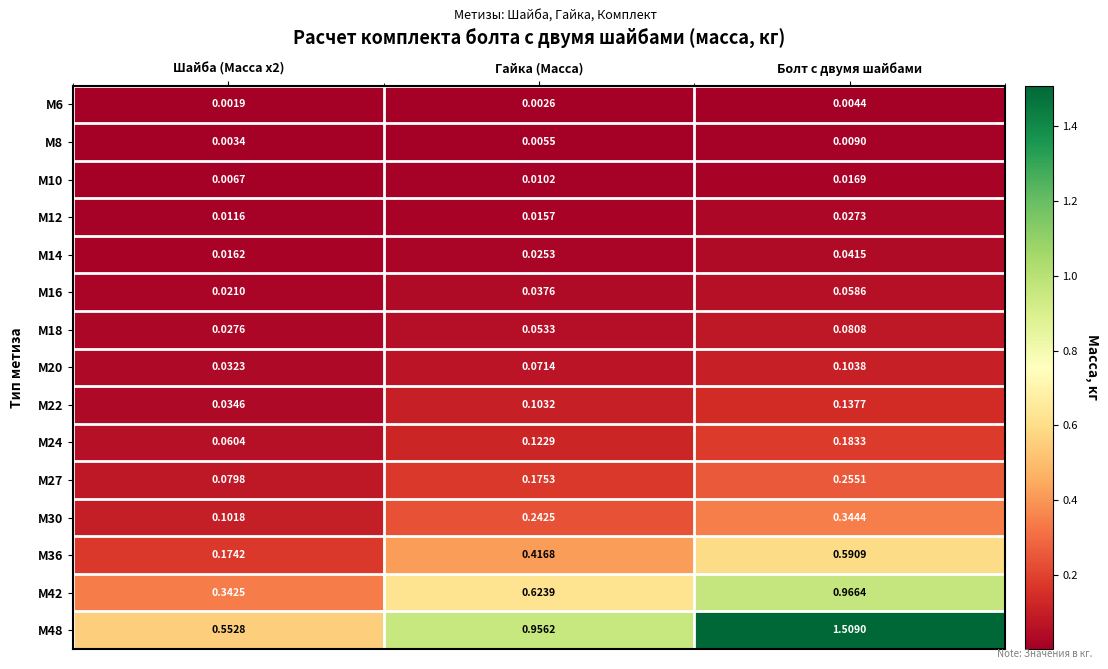

At which category is the sum across all series the highest?

Болт с двумя шайбами